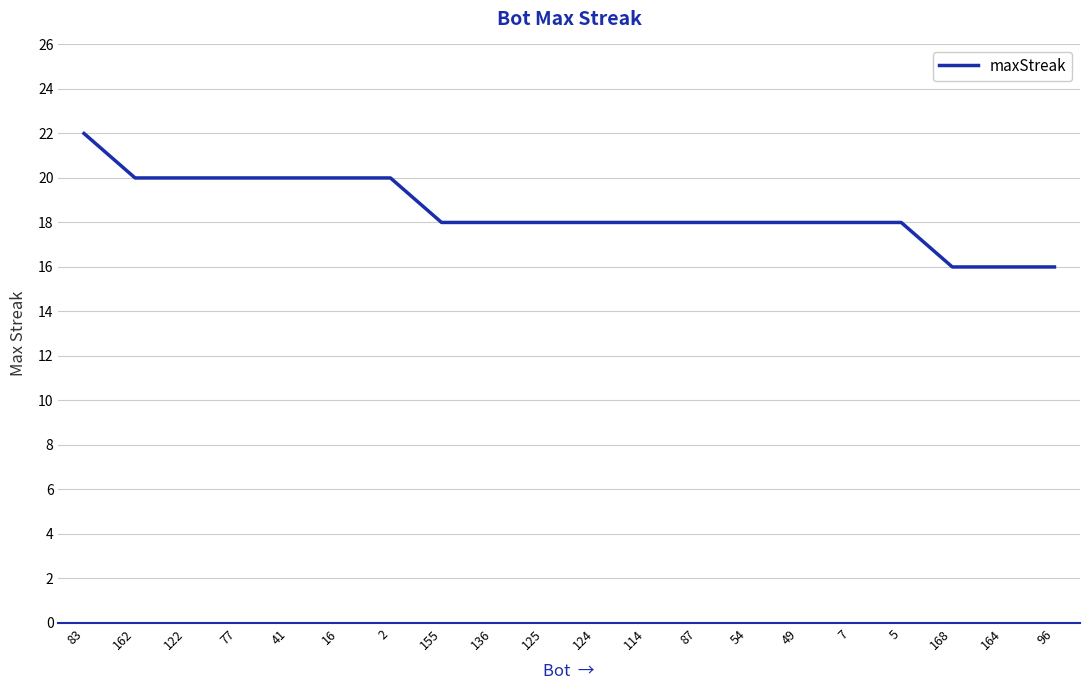

Reading left to right, extract all data points from this chart.

22	20	20	20	20	20	20	18	18	18	18	18	18	18	18	18	18	16	16	16